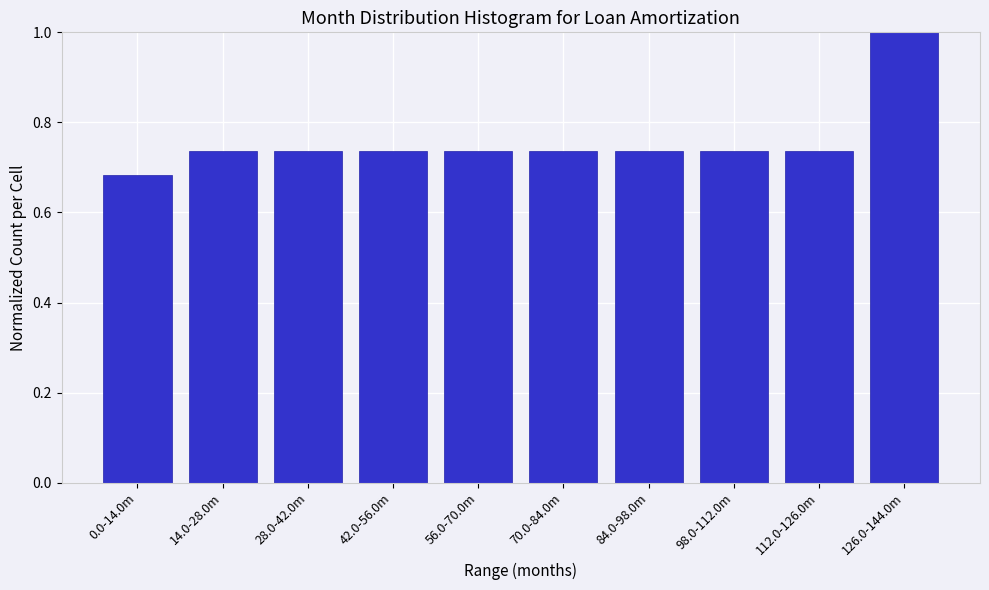

Which category has the highest value across all series?

126.0-144.0m